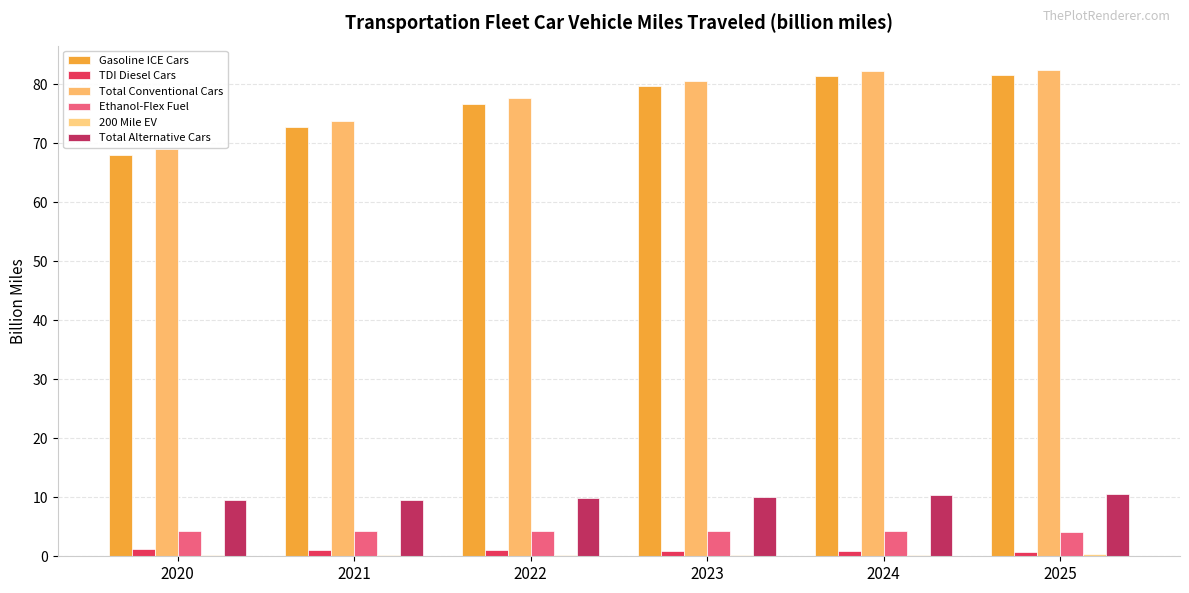

At which label is Total Conventional Cars closest to 75?

2021